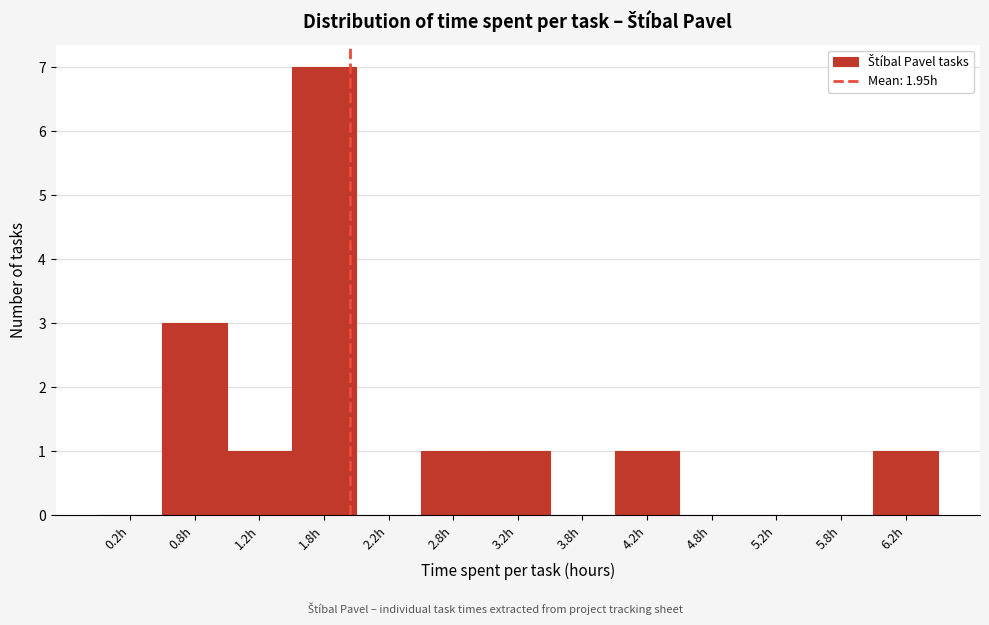

Which range on the x-axis has the tallest bar?

1.5 to 2.0